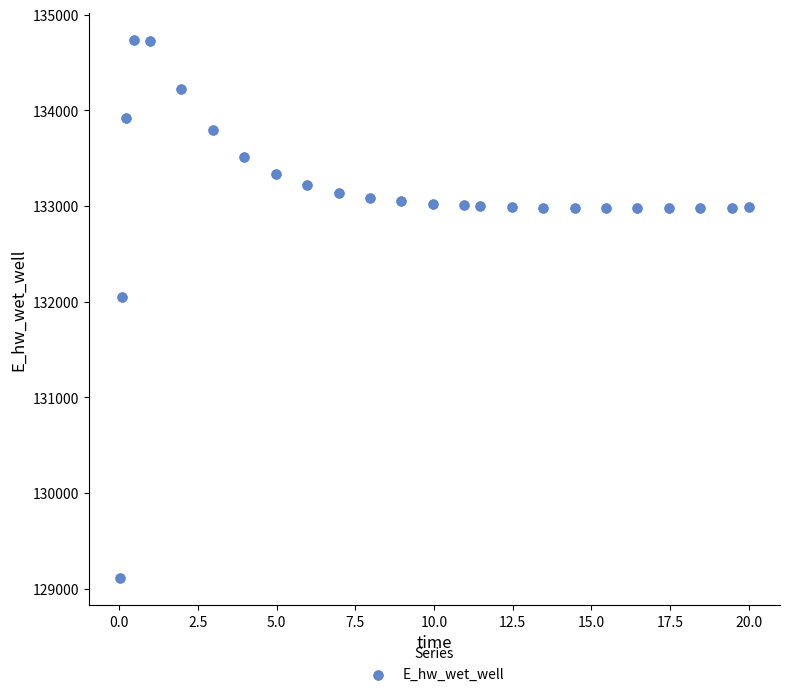

What Y value in the scatter plot is closest to 131923?

132046.1